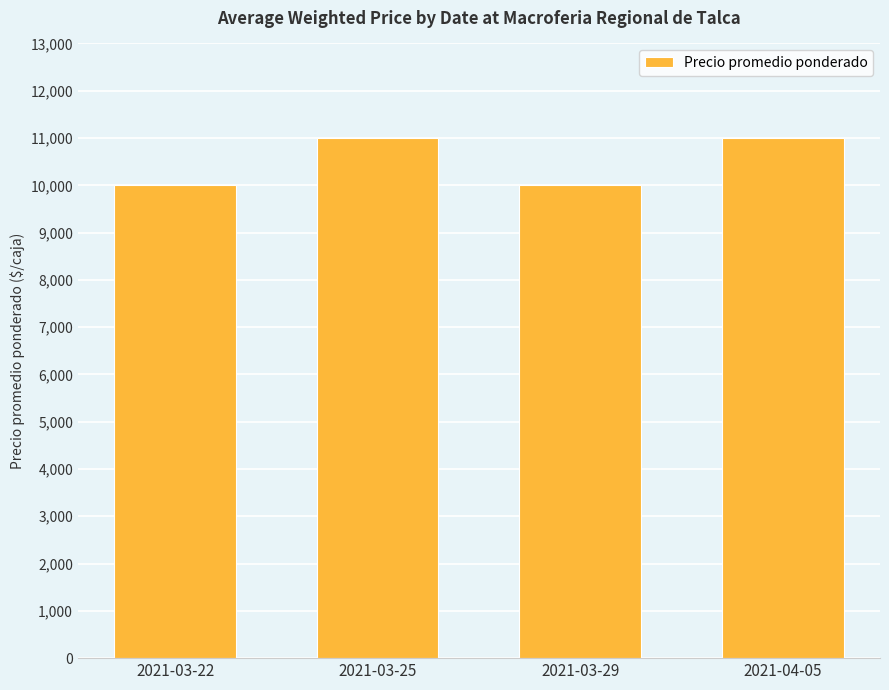

What position from the left is 2021-03-22?

1